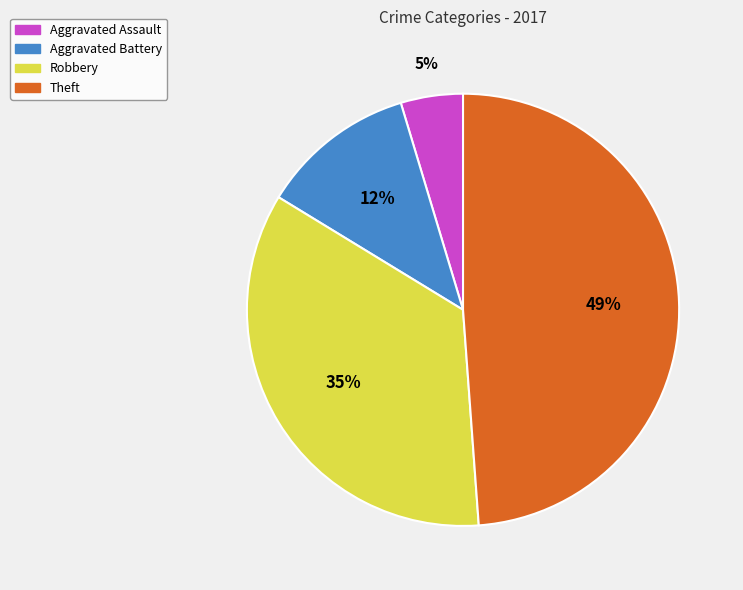

Between Aggravated Battery and Aggravated Assault, which is larger?

Aggravated Battery